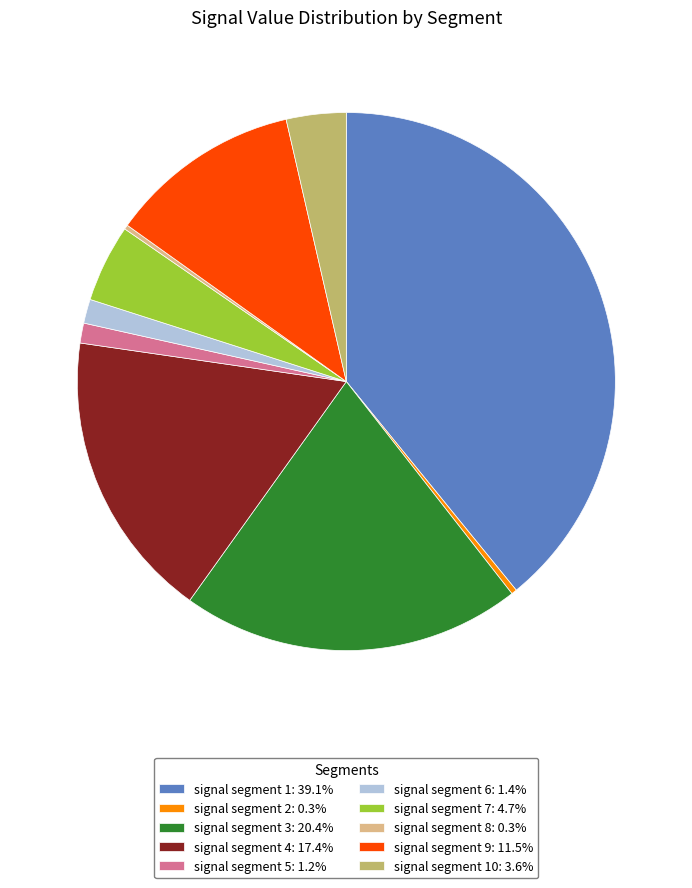

Does signal segment 2: 0.3% represent more than half of the total?

No